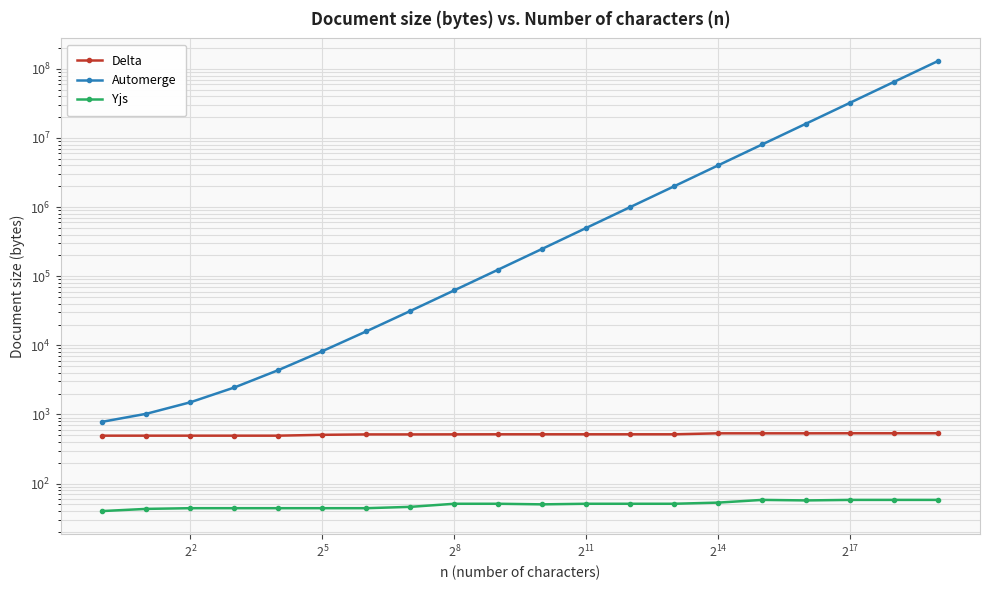

What is the difference between the maximum and second lowest values in the Automerge series?

130325024